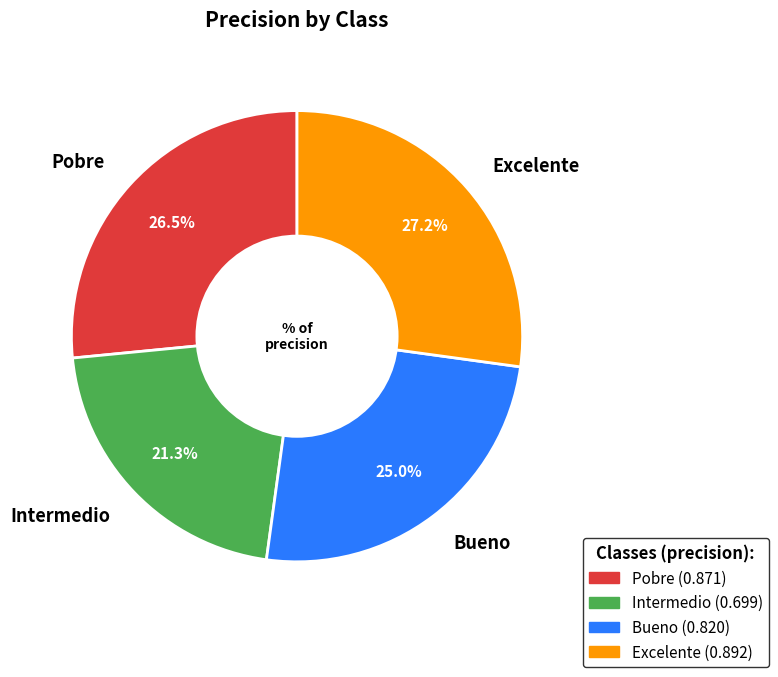

To the nearest percent, what portion does Intermedio represent?

21%